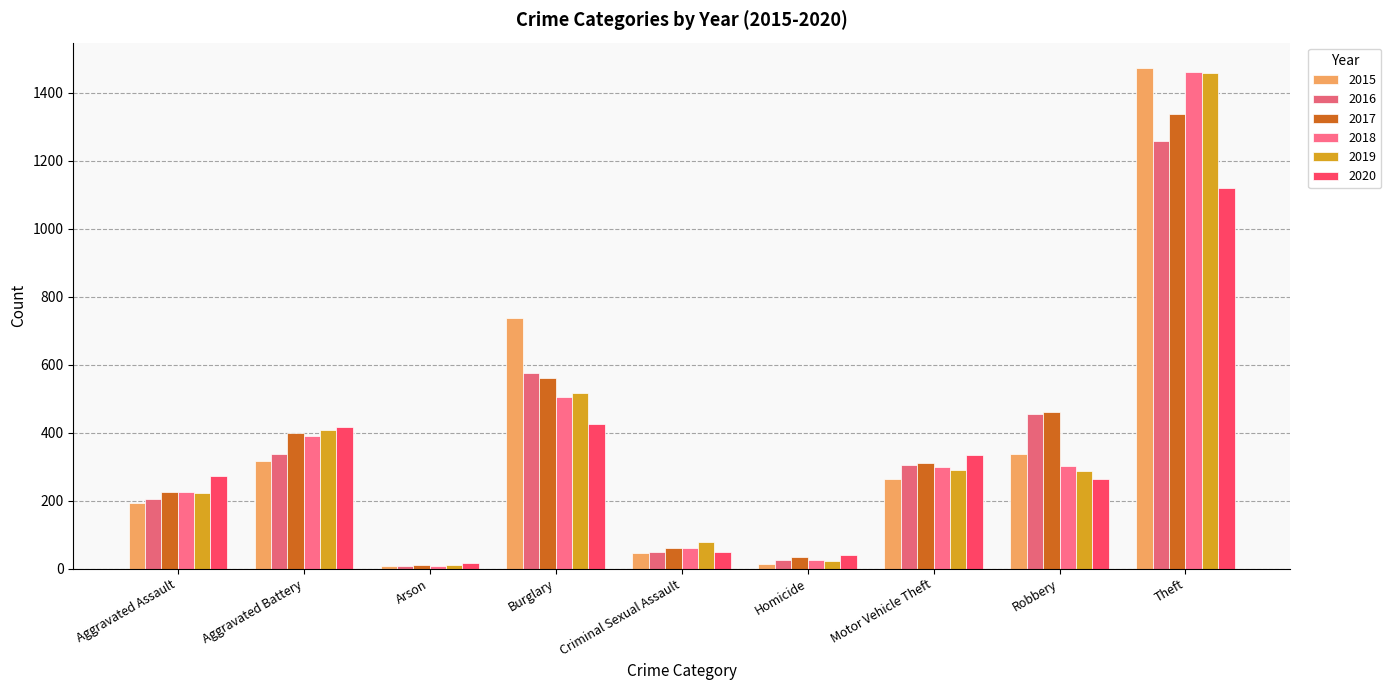

What is the spread (max minus min) of values at Homicide?

26